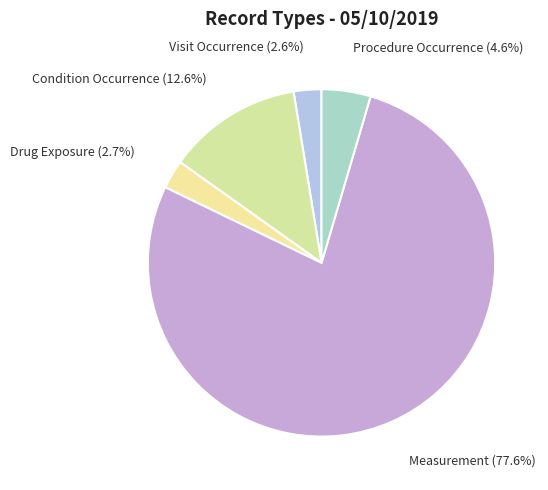

What portion of the pie excludes Procedure Occurrence?

95.4%